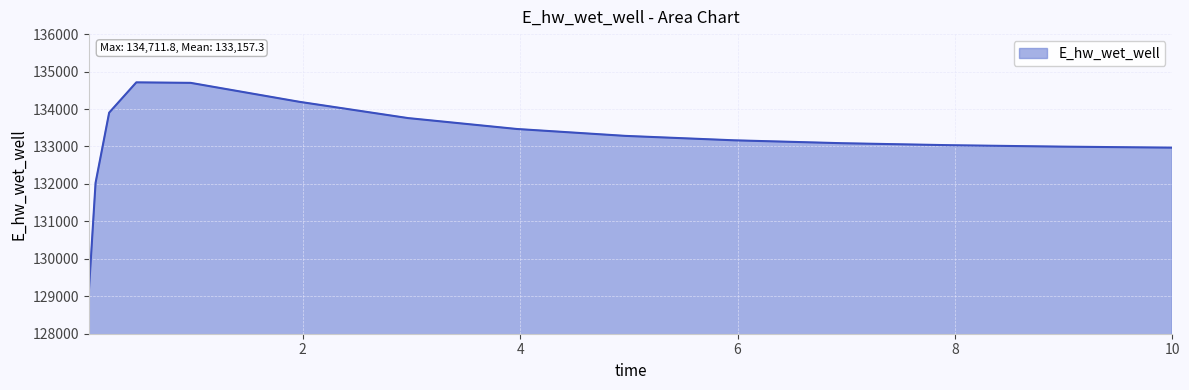

What is the greatest value displayed?

134711.8